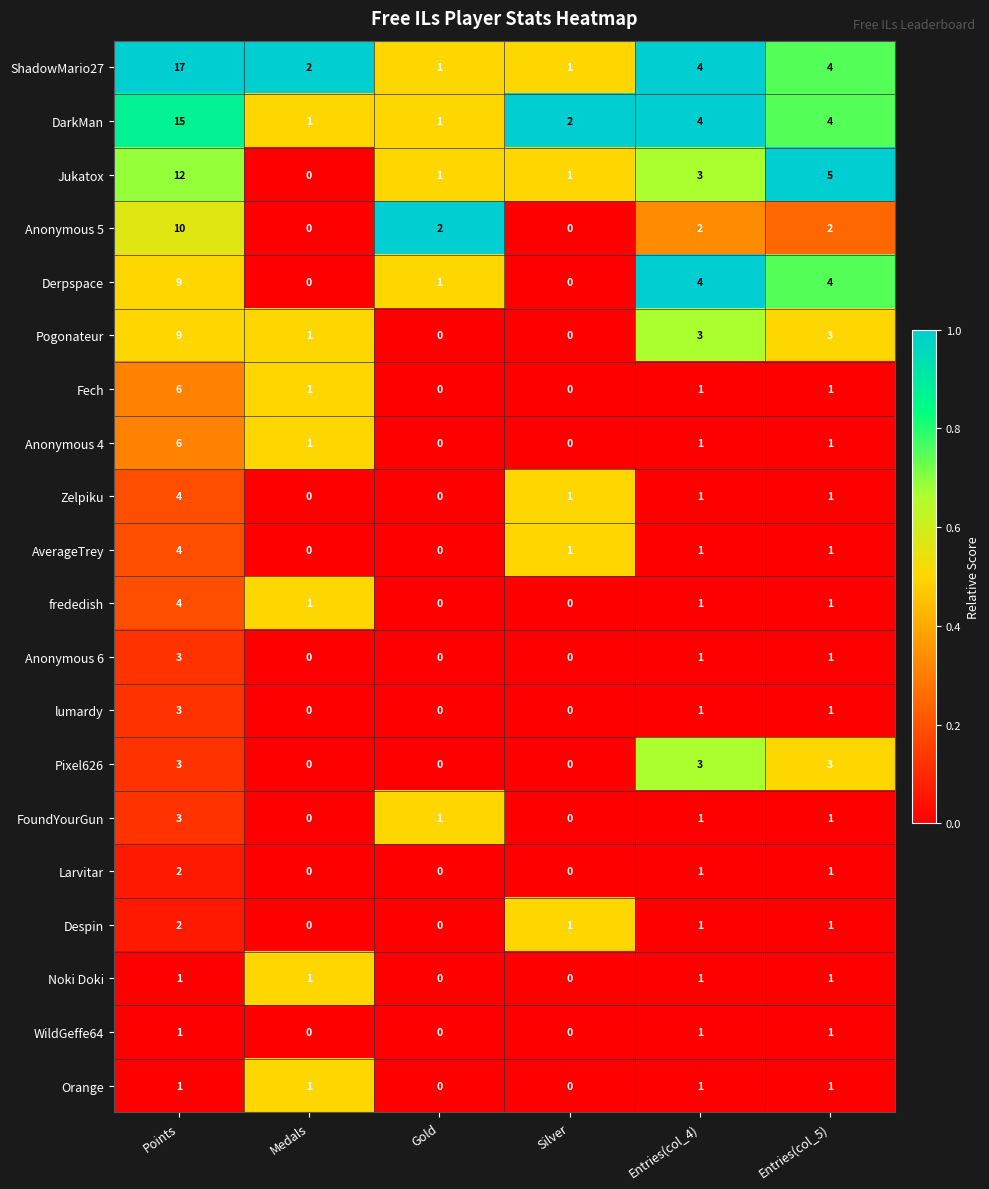

At which category is the sum across all series the highest?

Points